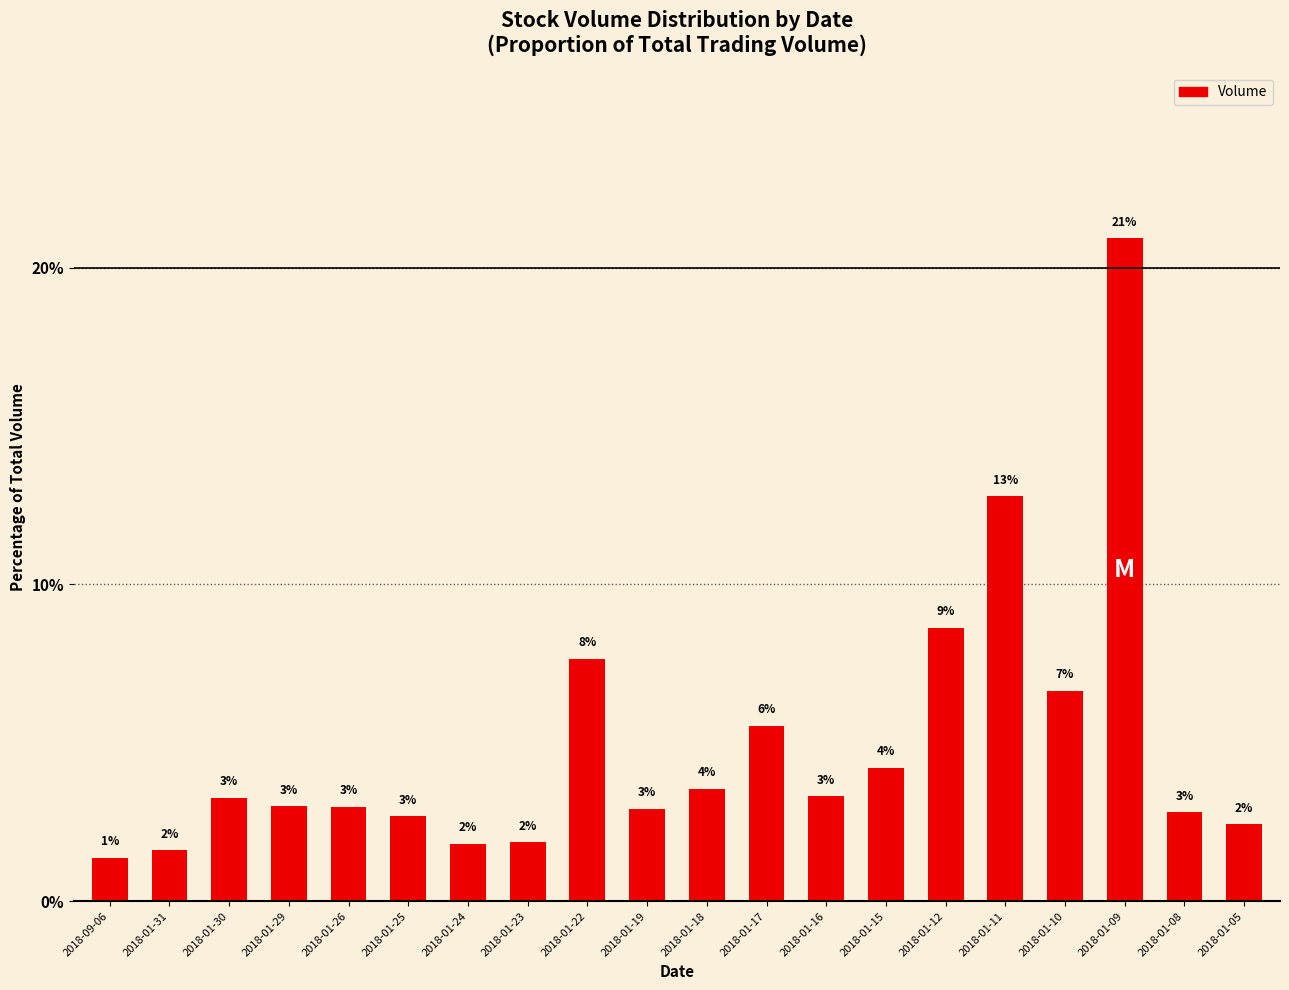

True or false: the data shows 1.6 at 2018-01-31.

True